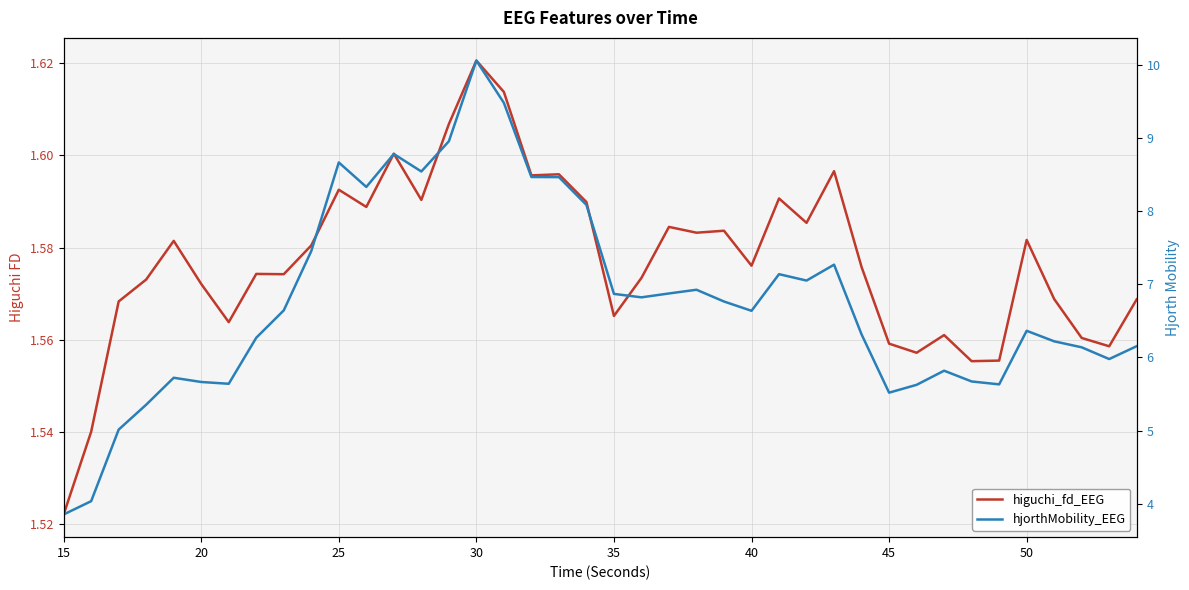

List the series in order of their peak value, highest first.

hjorthMobility_EEG, higuchi_fd_EEG